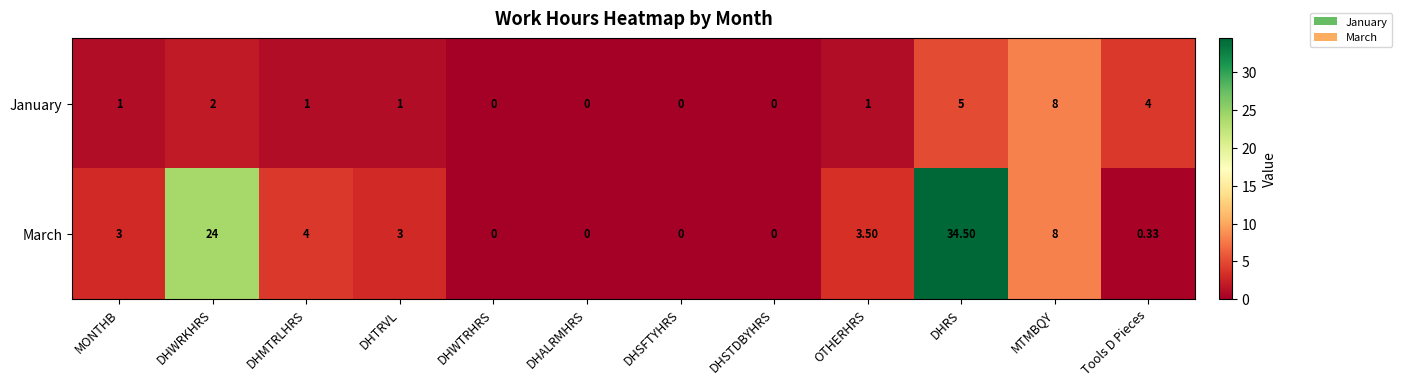

Which category has the highest value in the March series?

DHRS